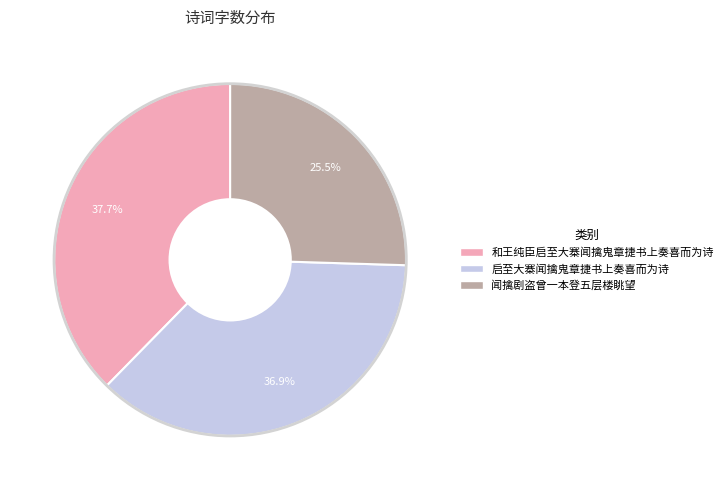

How much of the chart is everything except 和王纯臣启至大寨闻擒鬼章捷书上奏喜而为诗?

62.3%